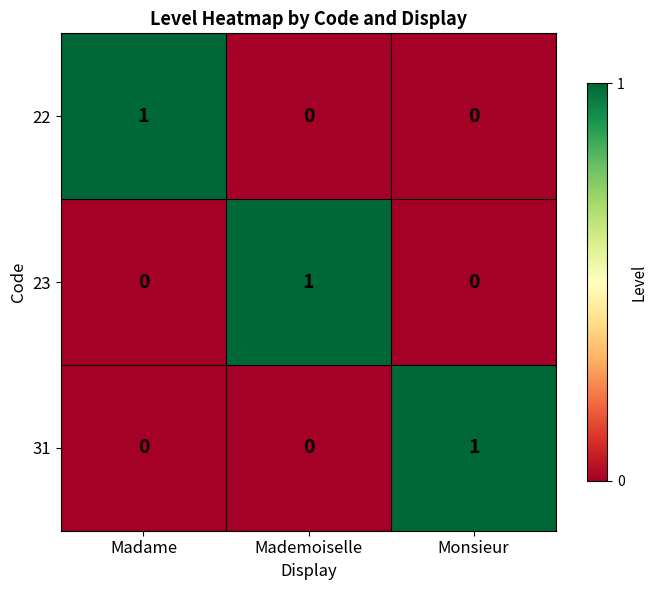

Reading left to right, extract all data points from this chart.

22: Madame=1	Mademoiselle=0	Monsieur=0
23: Madame=0	Mademoiselle=1	Monsieur=0
31: Madame=0	Mademoiselle=0	Monsieur=1